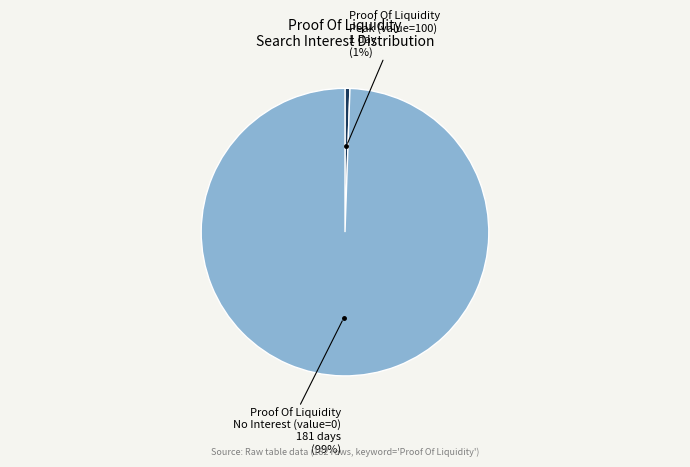

Does any single category account for the majority?

Yes